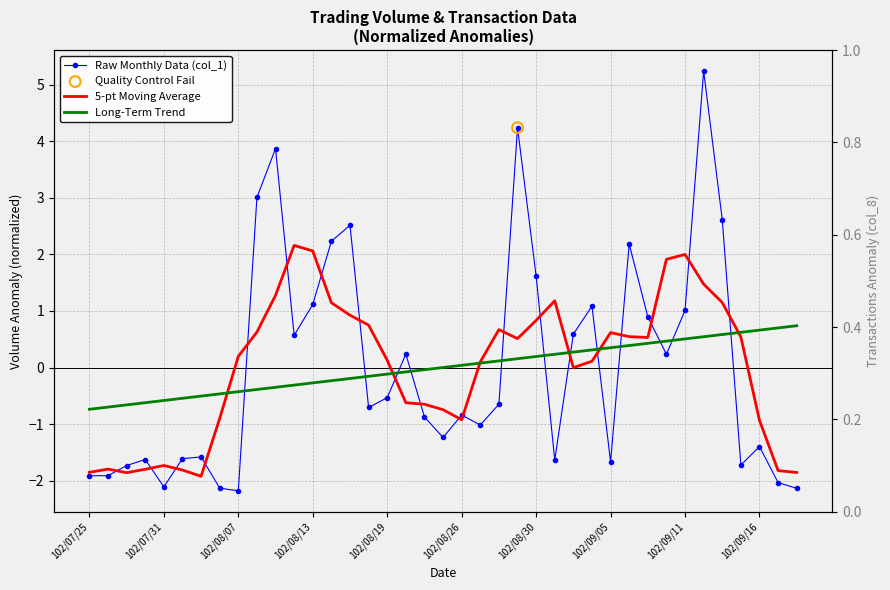

Which series contains the highest Y value?

Raw Monthly Data (col_1)